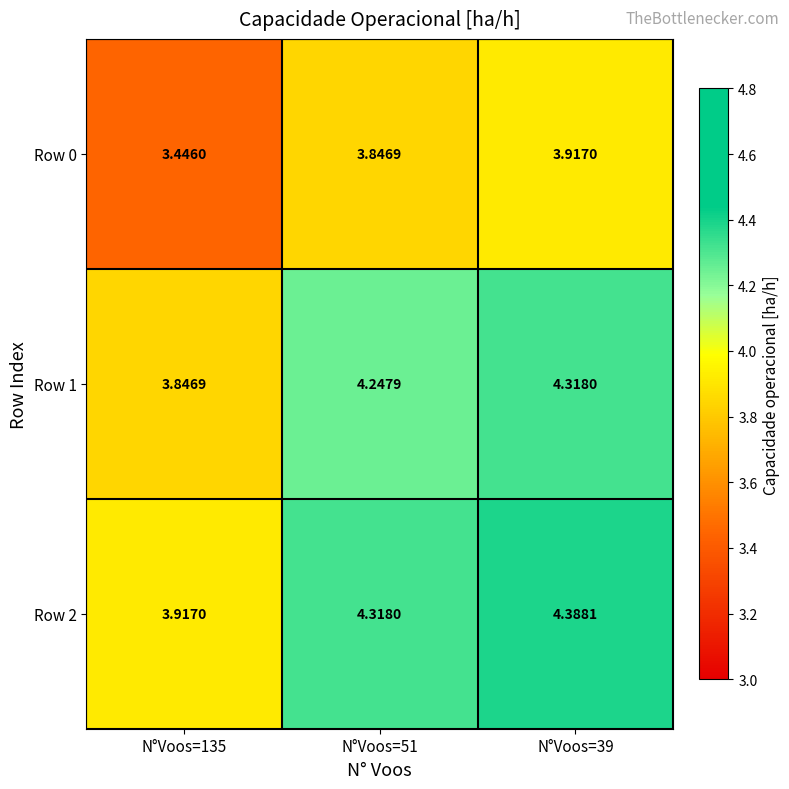

Is the value of Row 1 at N°Voos=135 greater than the value of Row 0 at N°Voos=135?

Yes